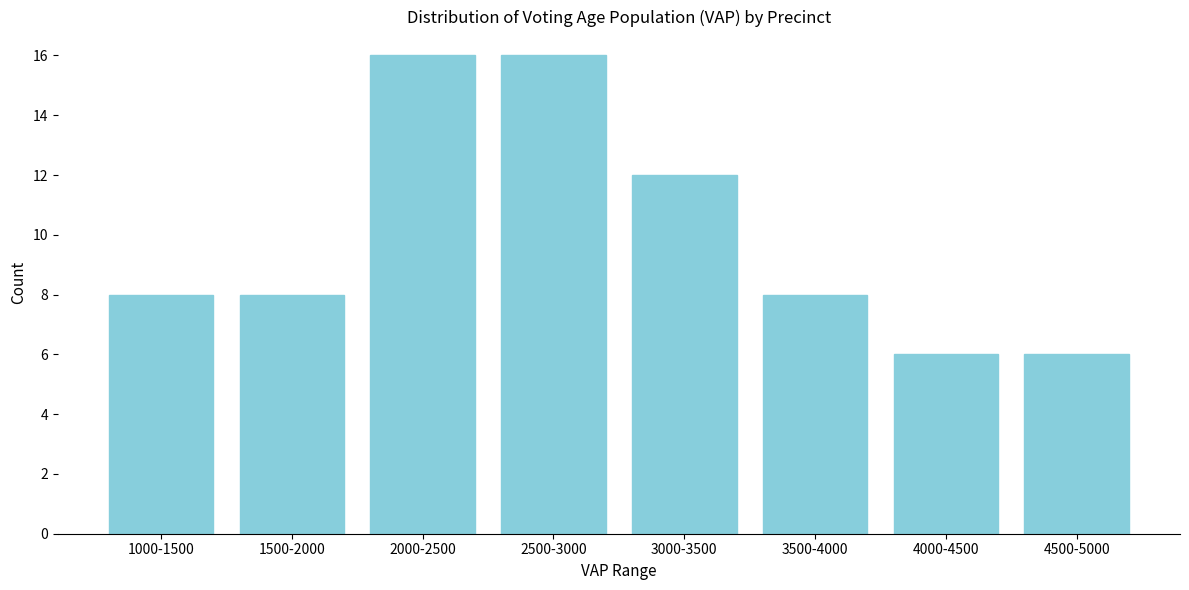

Reading left to right, extract all data points from this chart.

8	8	16	16	12	8	6	6